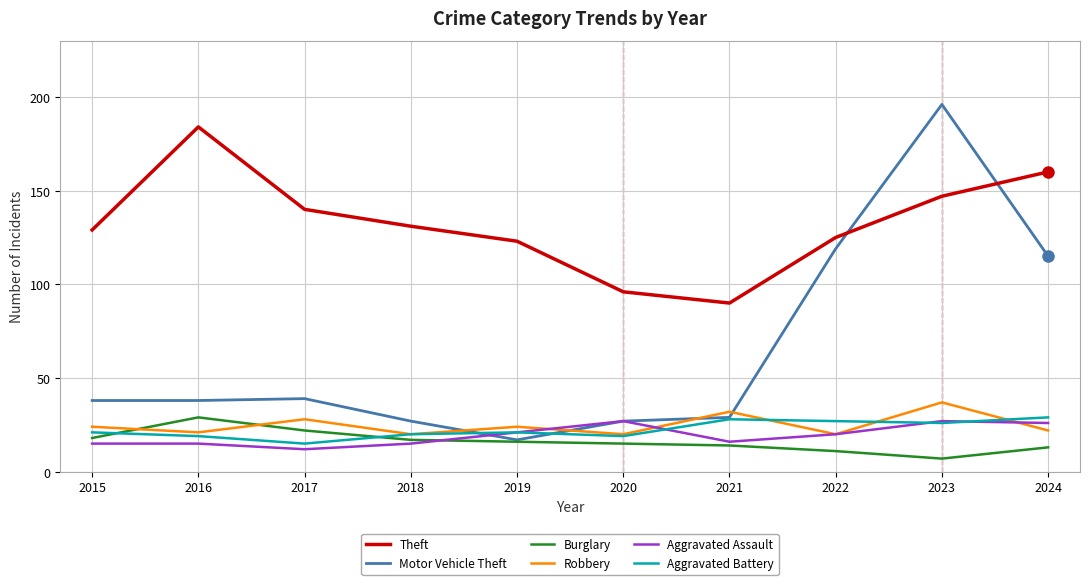

What is the total value across all series at 2015?

245